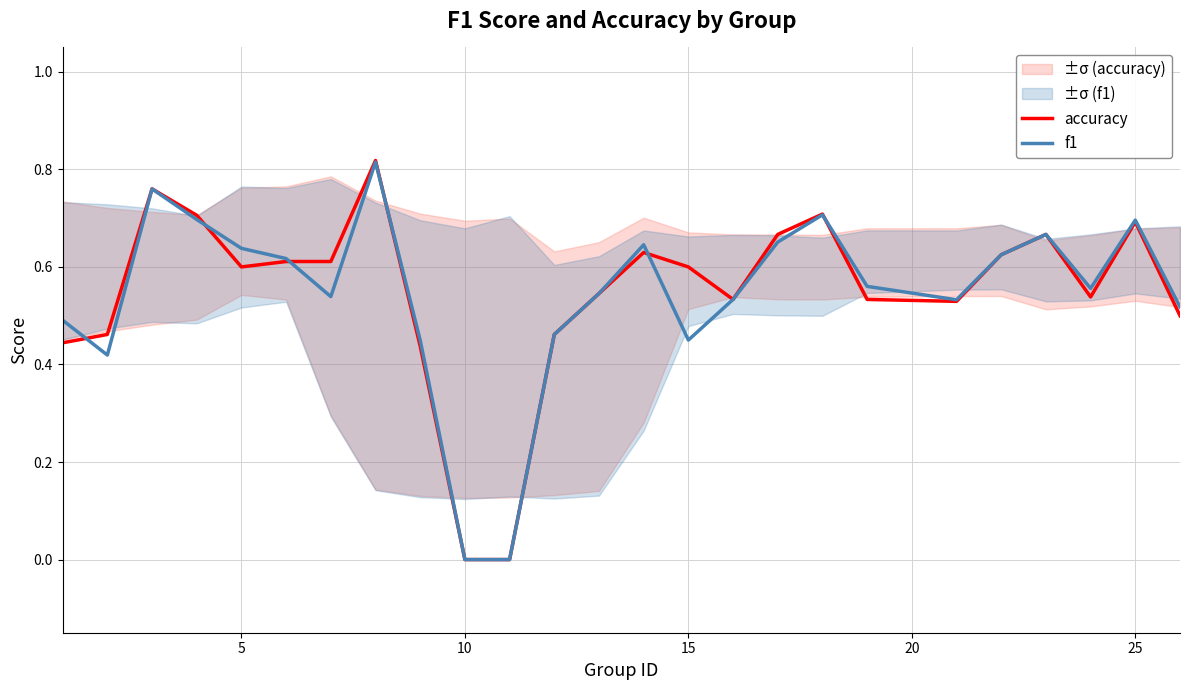

The accuracy series shows 0.1 at 5. True or false?

False